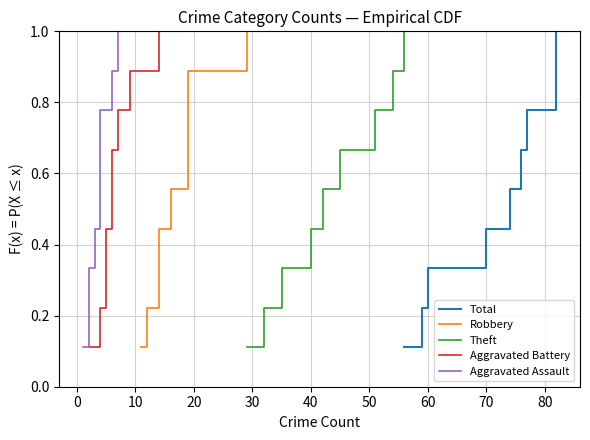

How many categories are shown in the chart?

9